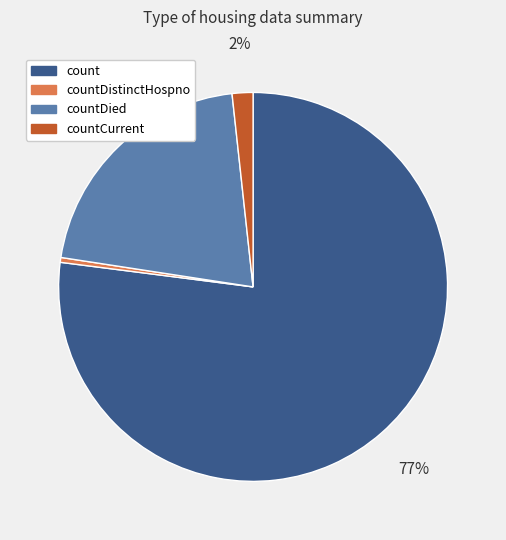

To the nearest percent, what is the difference between the countDistinctHospno and count slice percentages?

77%